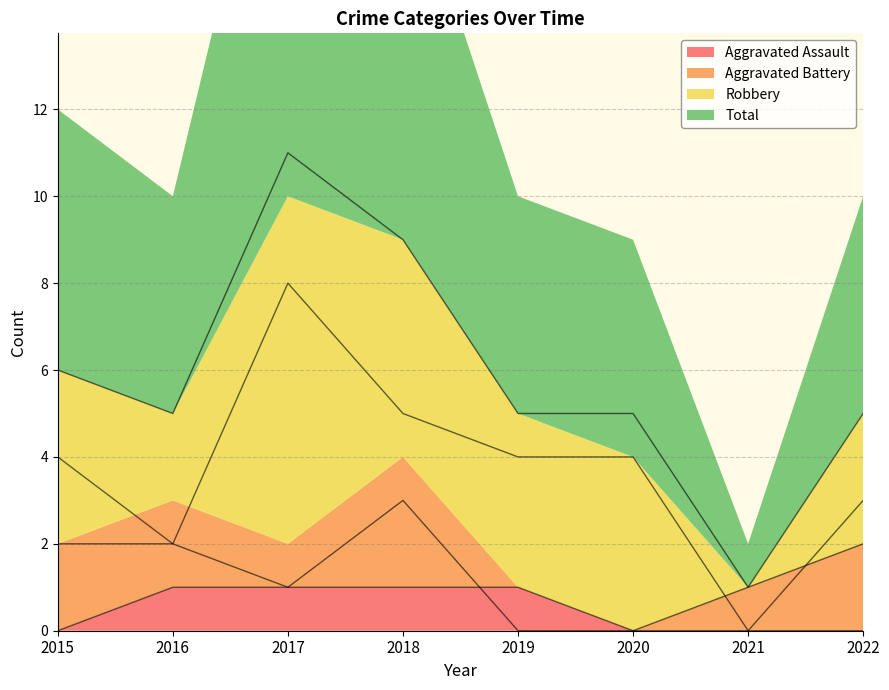

At which label is Total closest to 6?

2015